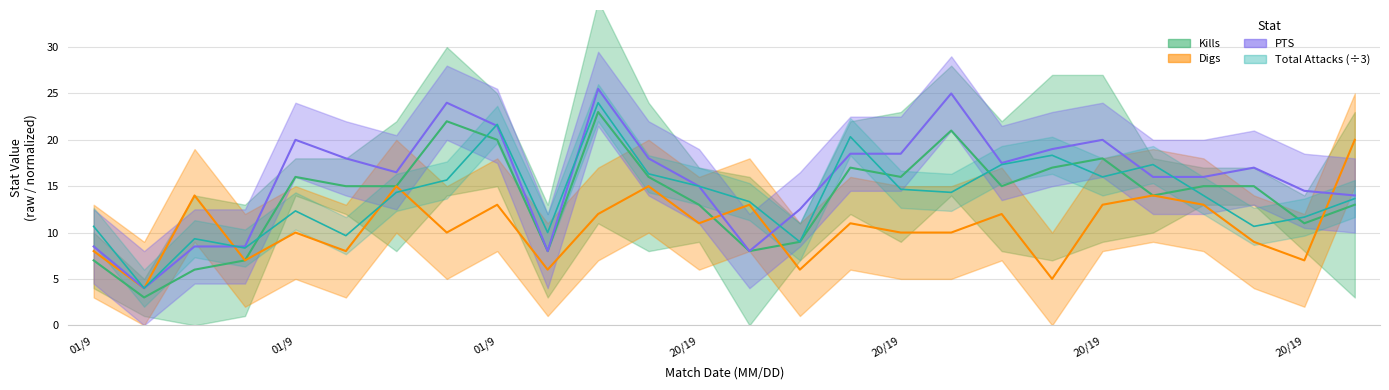

The value of Total Attacks at 01/9 is 3.3. True or false?

False